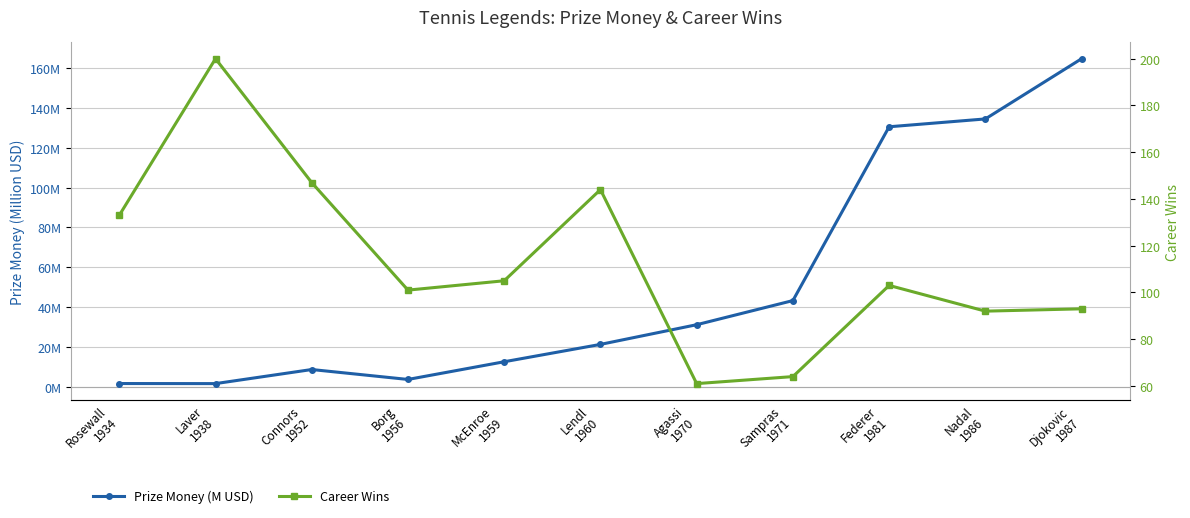

How many times do Prize Money (M USD) and Career Wins cross each other?

1